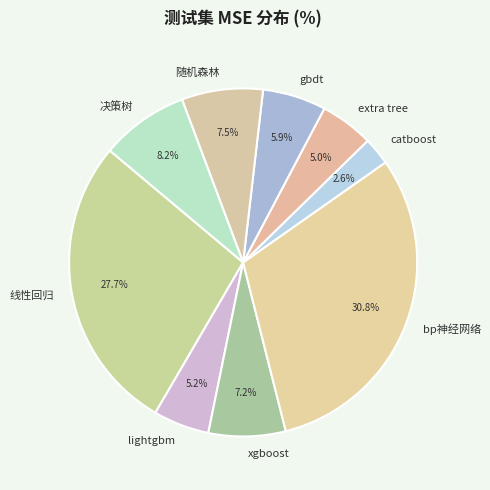

Does xgboost represent more than half of the total?

No